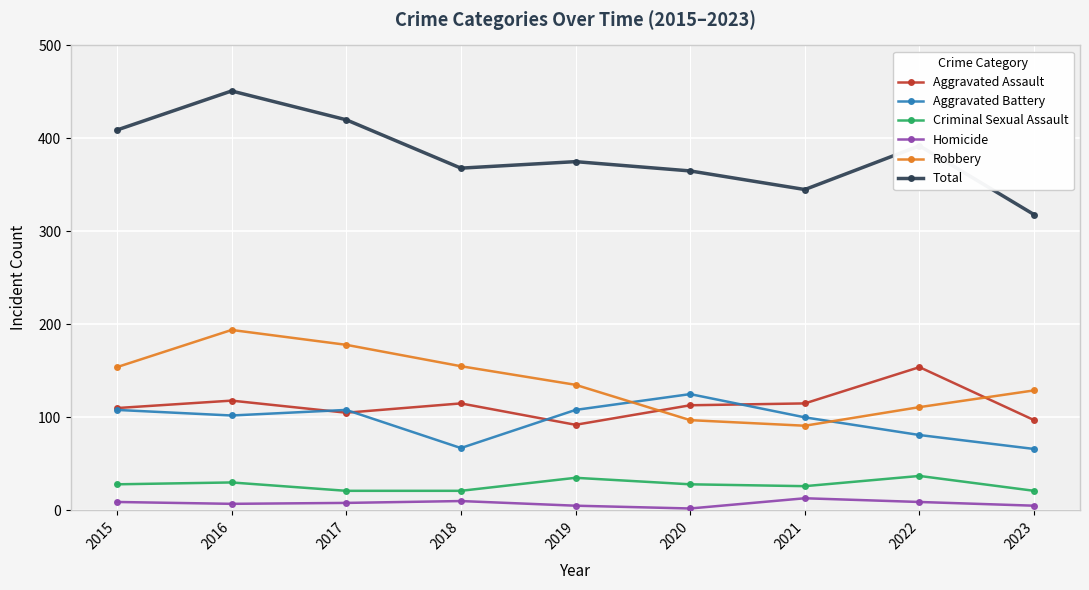

How many lines are shown in the chart?

6